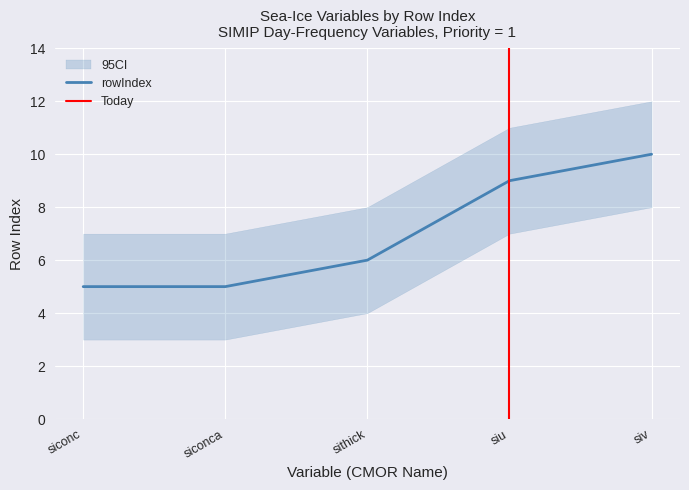

Reading right to left, transcribe all the data shown in this chart.

siv=10	siu=9	sithick=6	siconca=5	siconc=5